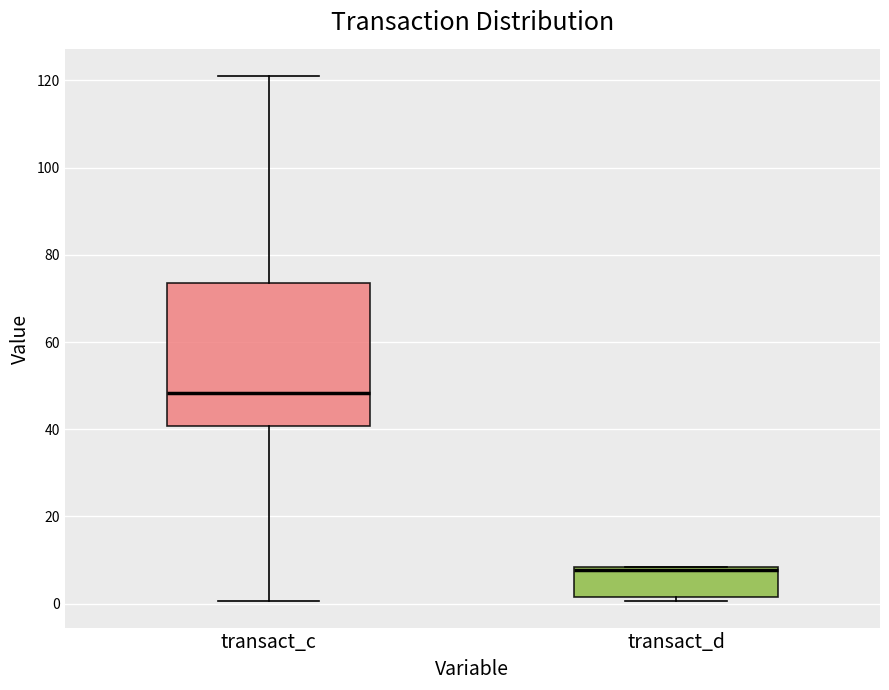

Comparing the boxes themselves (not the whiskers), which one is the tallest?

transact_c